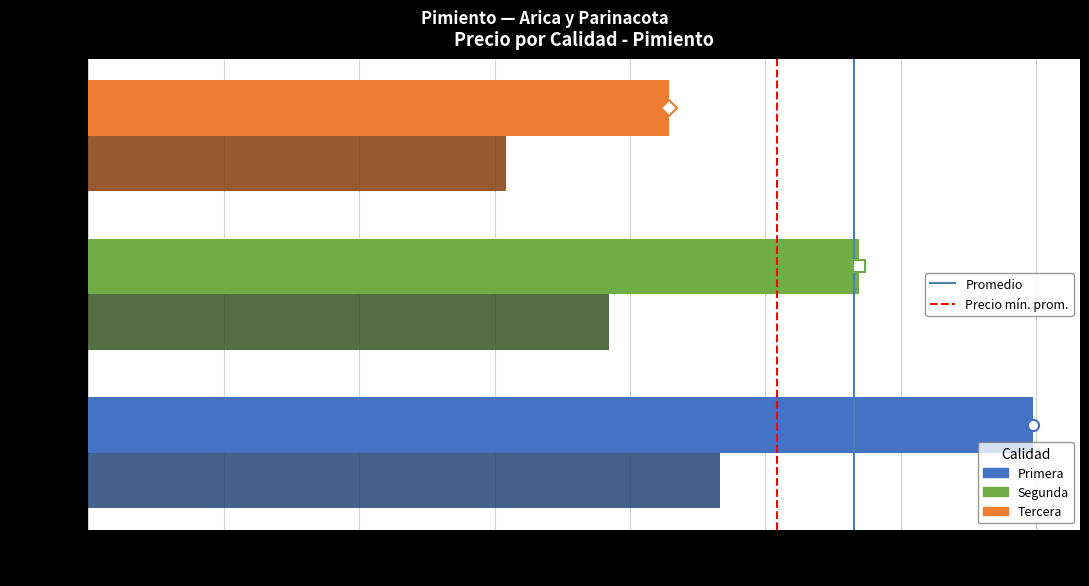

Which category has the highest value across all series?

Primera